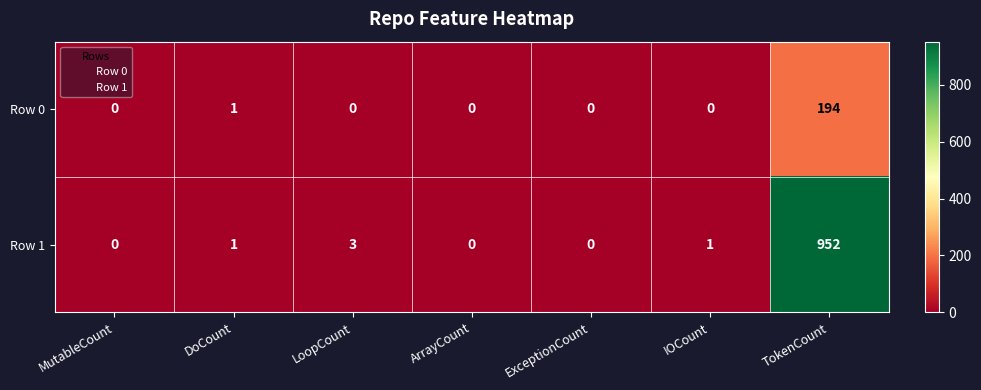

List the series in order of their overall mean, highest first.

Row 1, Row 0